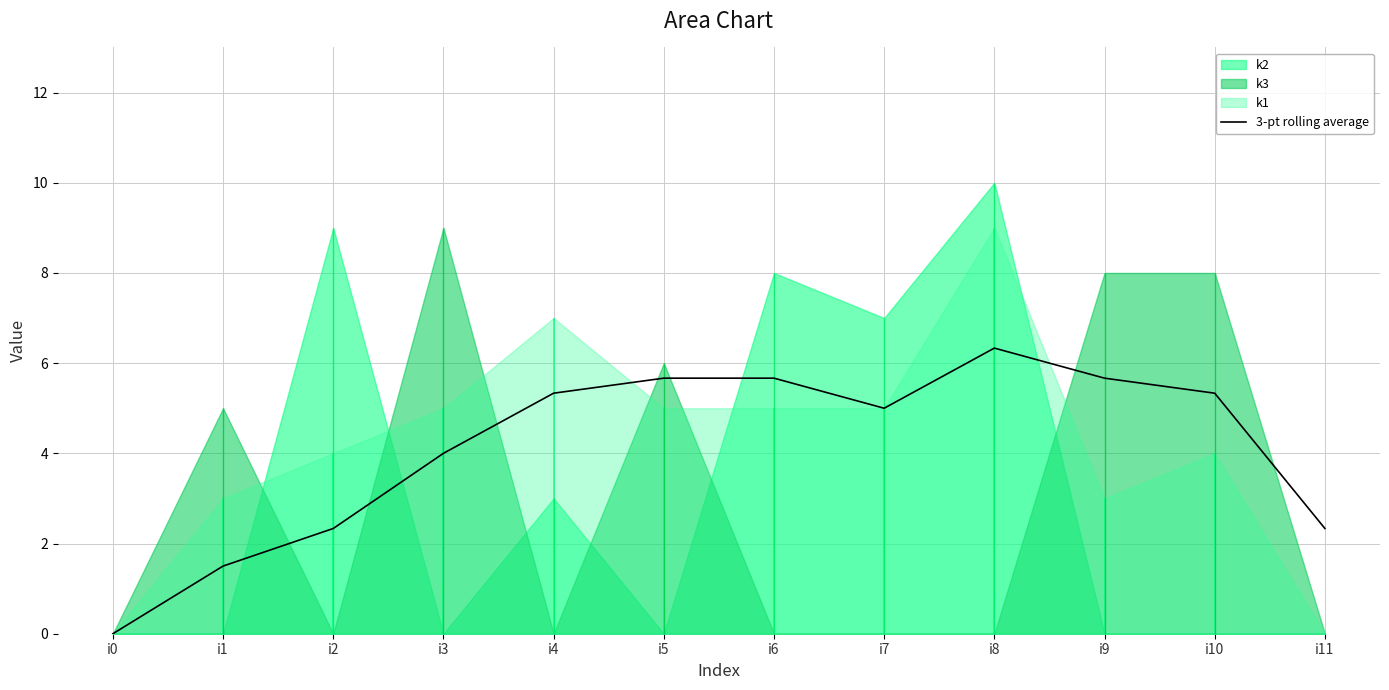

How many data points does each series have?

12